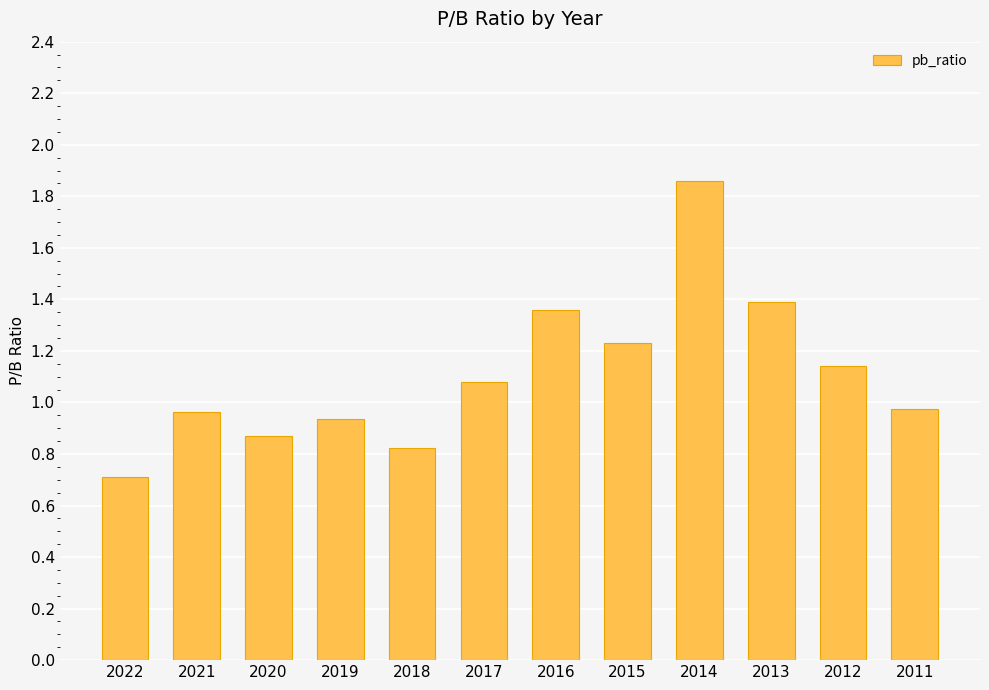

What is the sum of all values?

13.3